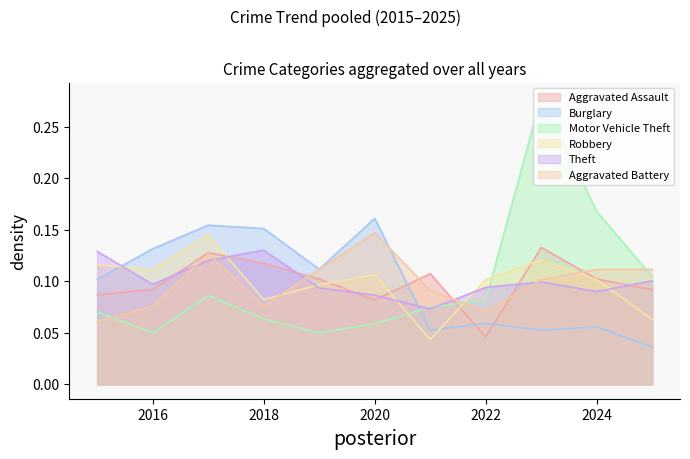

Rank the series at 2020 from lowest to highest value.

Motor Vehicle Theft, Aggravated Assault, Theft, Robbery, Aggravated Battery, Burglary